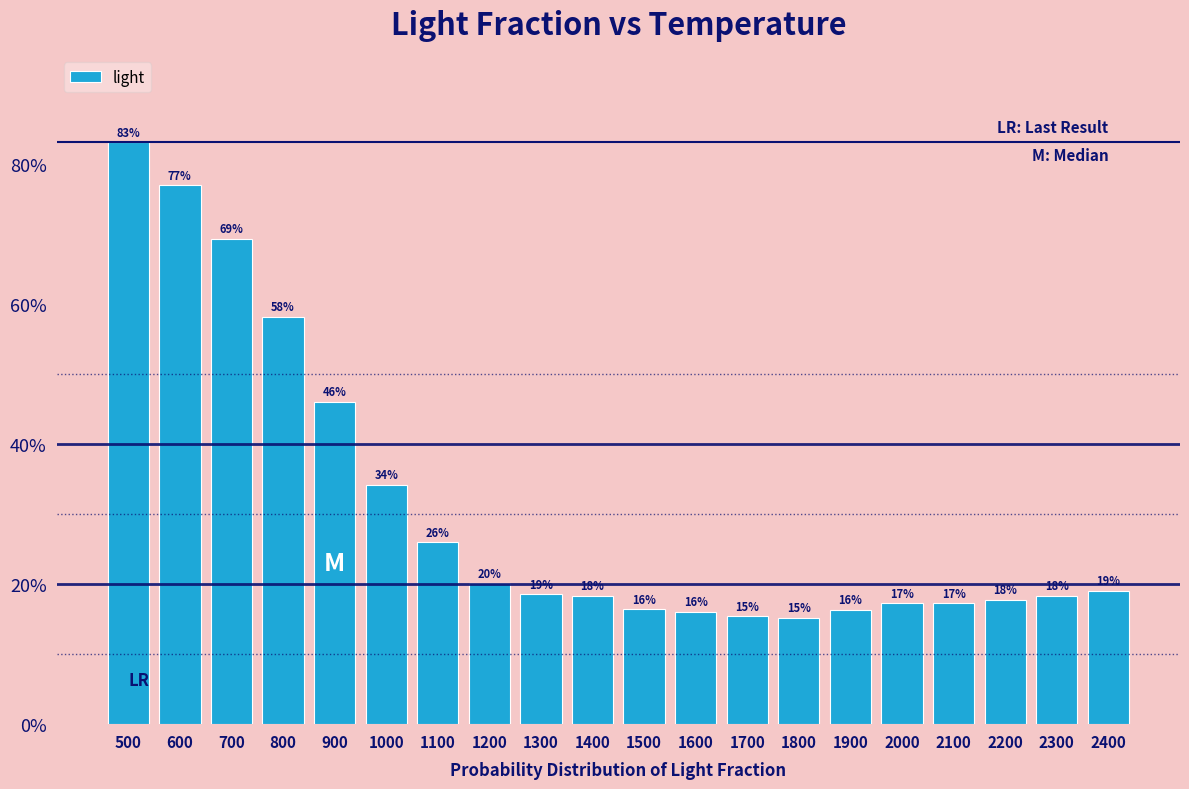

Does the chart contain any negative values?

No